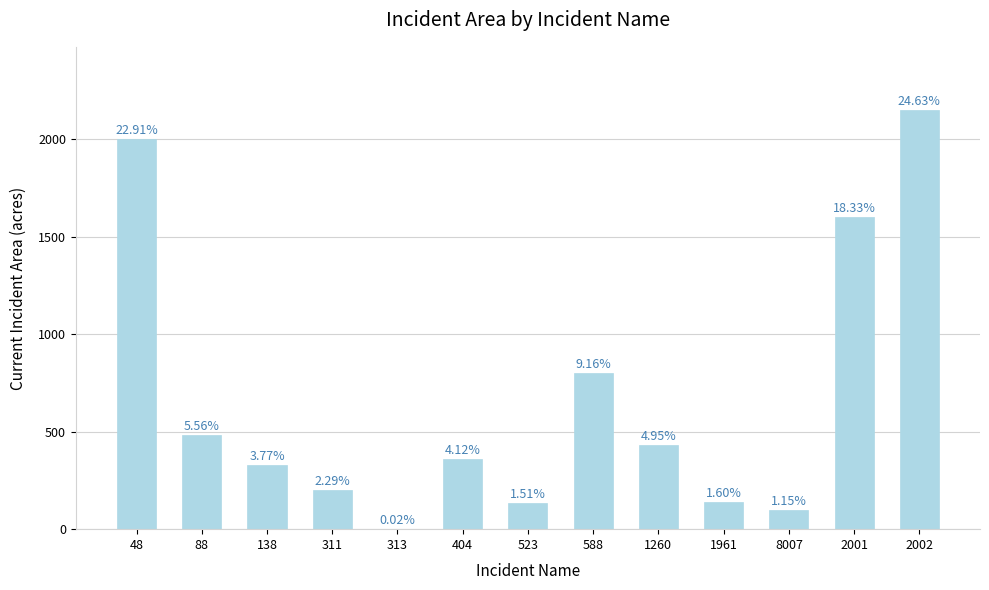

What position from the left is 2001?

12